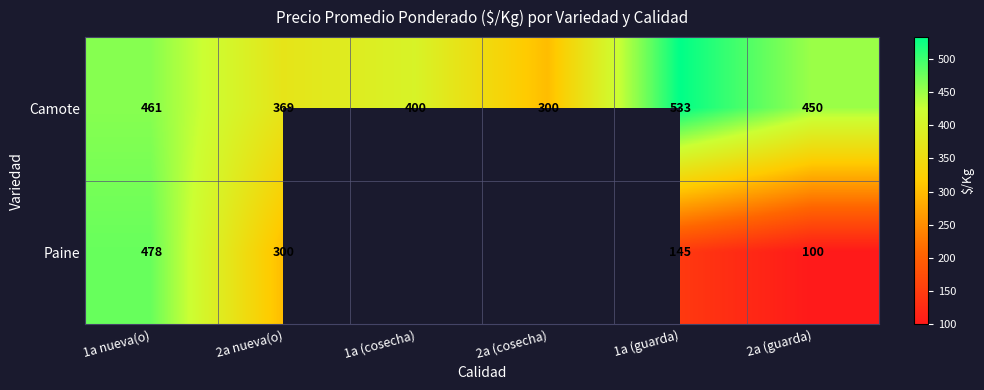

At how many categories does at least one series exceed 331?

5